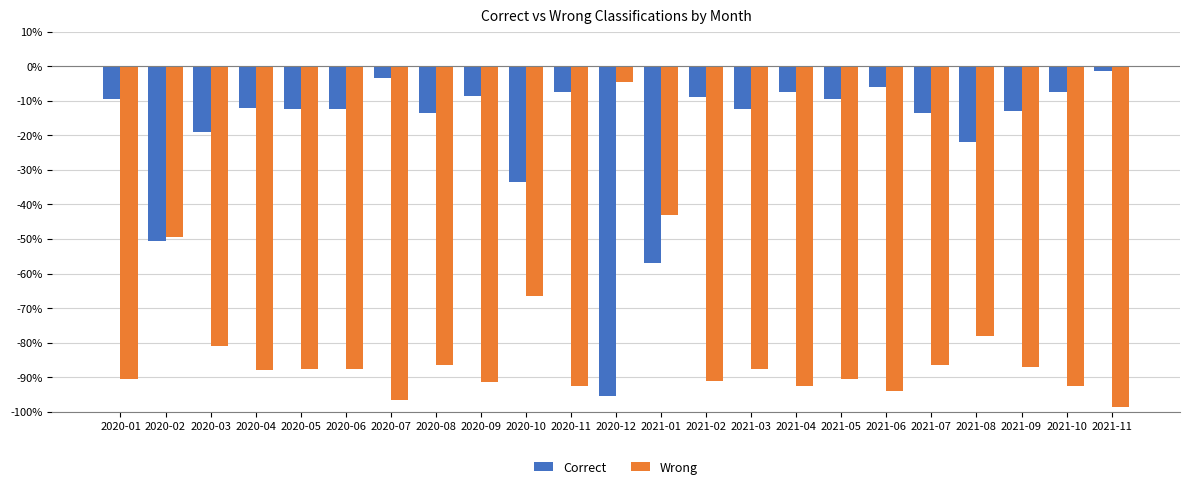

Reading right to left, what are all the values shown in this chart?

Correct: 2021-11=-1.5	2021-10=-7.5	2021-09=-13.0	2021-08=-22.0	2021-07=-13.5	2021-06=-6.0	2021-05=-9.5	2021-04=-7.5	2021-03=-12.5	2021-02=-9.0	2021-01=-57.0	2020-12=-95.5	2020-11=-7.5	2020-10=-33.5	2020-09=-8.5	2020-08=-13.5	2020-07=-3.5	2020-06=-12.5	2020-05=-12.5	2020-04=-12.0	2020-03=-19.0	2020-02=-50.5	2020-01=-9.5
Wrong: 2021-11=-98.5	2021-10=-92.5	2021-09=-87.0	2021-08=-78.0	2021-07=-86.5	2021-06=-94.0	2021-05=-90.5	2021-04=-92.5	2021-03=-87.5	2021-02=-91.0	2021-01=-43.0	2020-12=-4.5	2020-11=-92.5	2020-10=-66.5	2020-09=-91.5	2020-08=-86.5	2020-07=-96.5	2020-06=-87.5	2020-05=-87.5	2020-04=-88.0	2020-03=-81.0	2020-02=-49.5	2020-01=-90.5